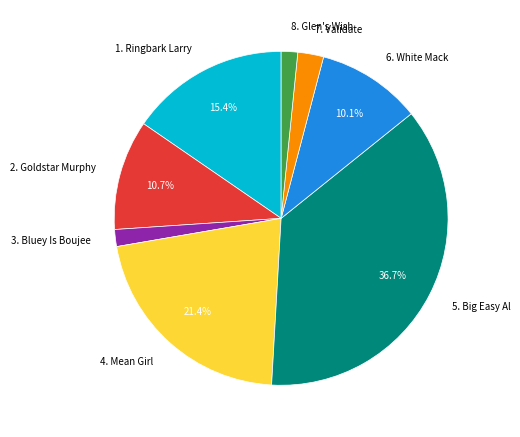

The 2. Goldstar Murphy slice represents 11% of the pie. True or false?

True